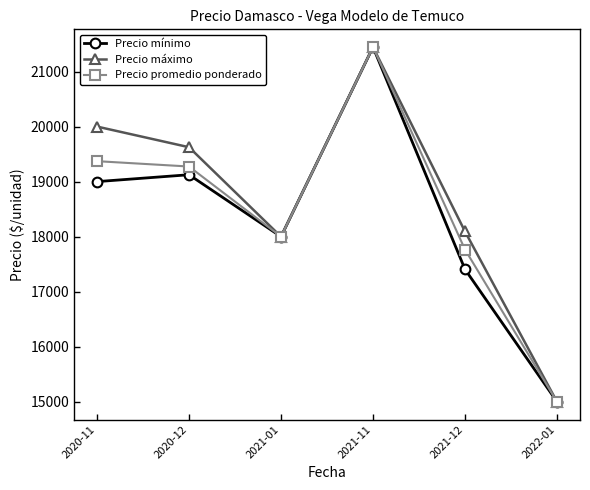

At which category does Precio mínimo reach its first local valley?

2021-01